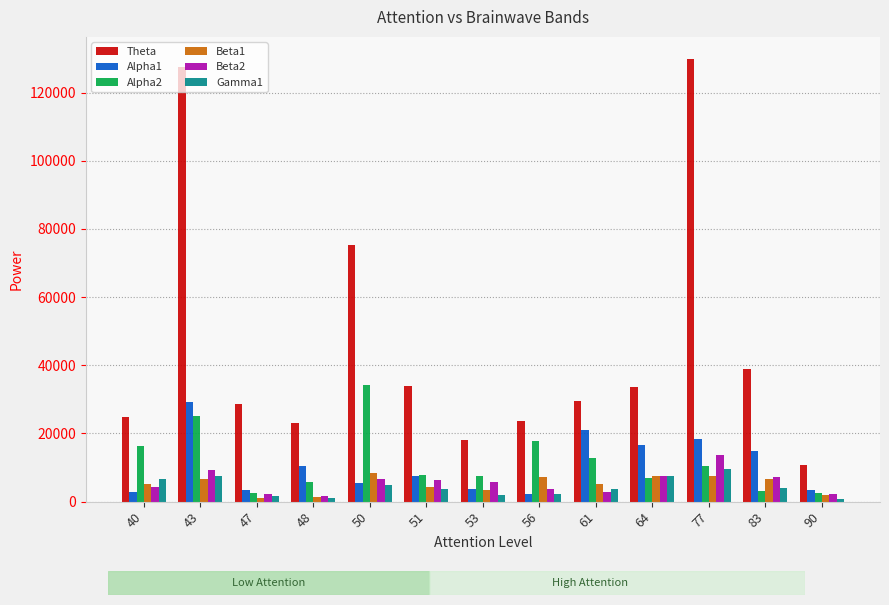

Are the bars horizontal?

No